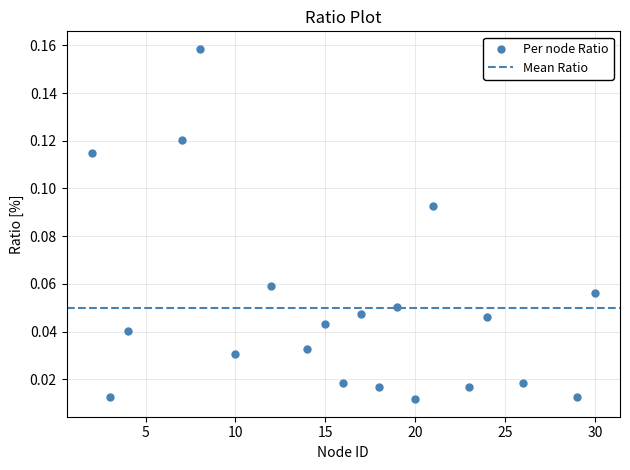

What is the range of X values (max minus min)?

28.0